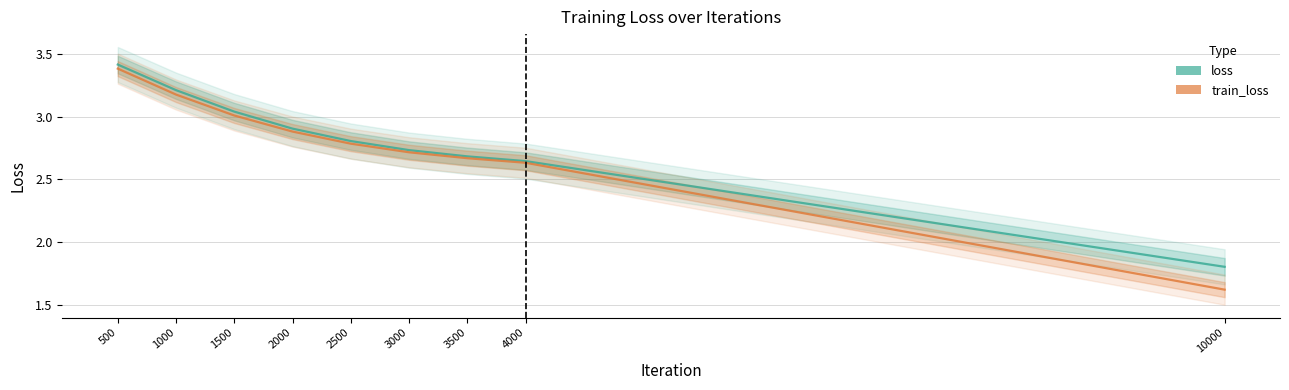

The loss series shows 0.7 at 10000. True or false?

False